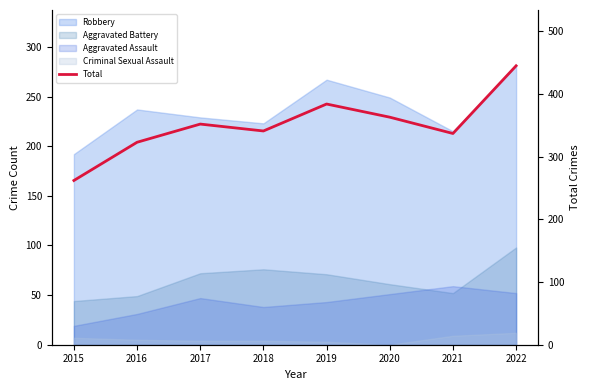

True or false: the data shows 337 at 2021.

True